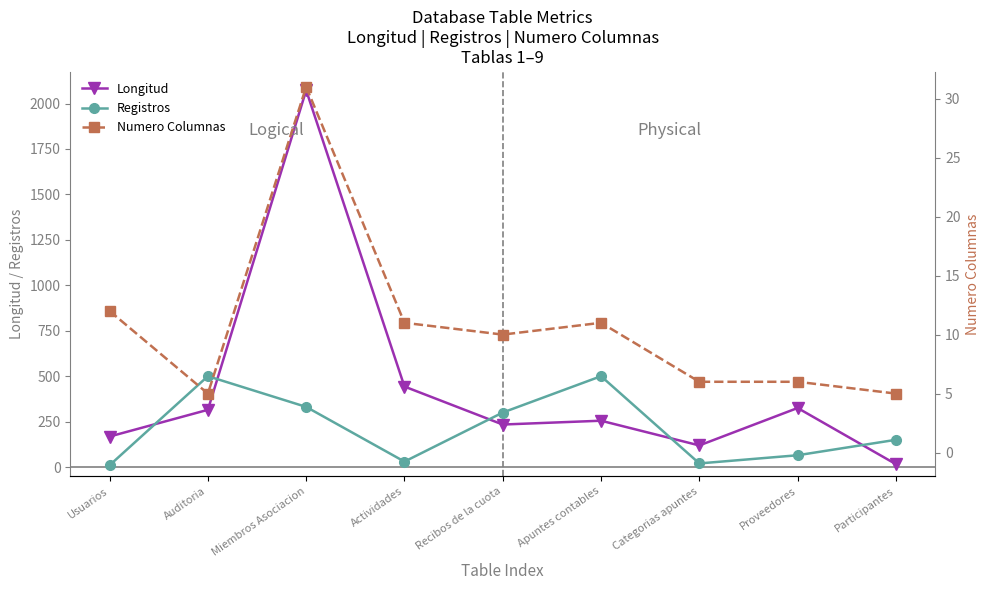

How many distinct data groups are displayed?

3